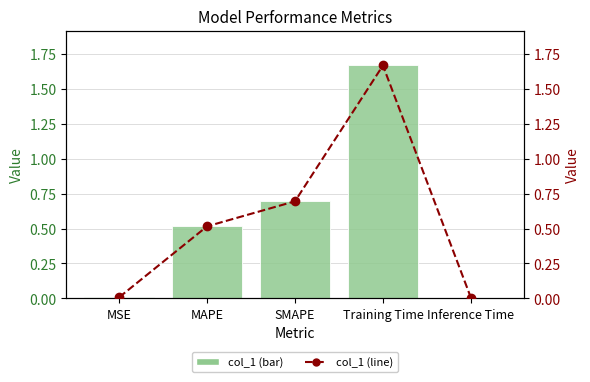

What is the difference between the maximum and second lowest values in the col_1 (line) series?

1.7